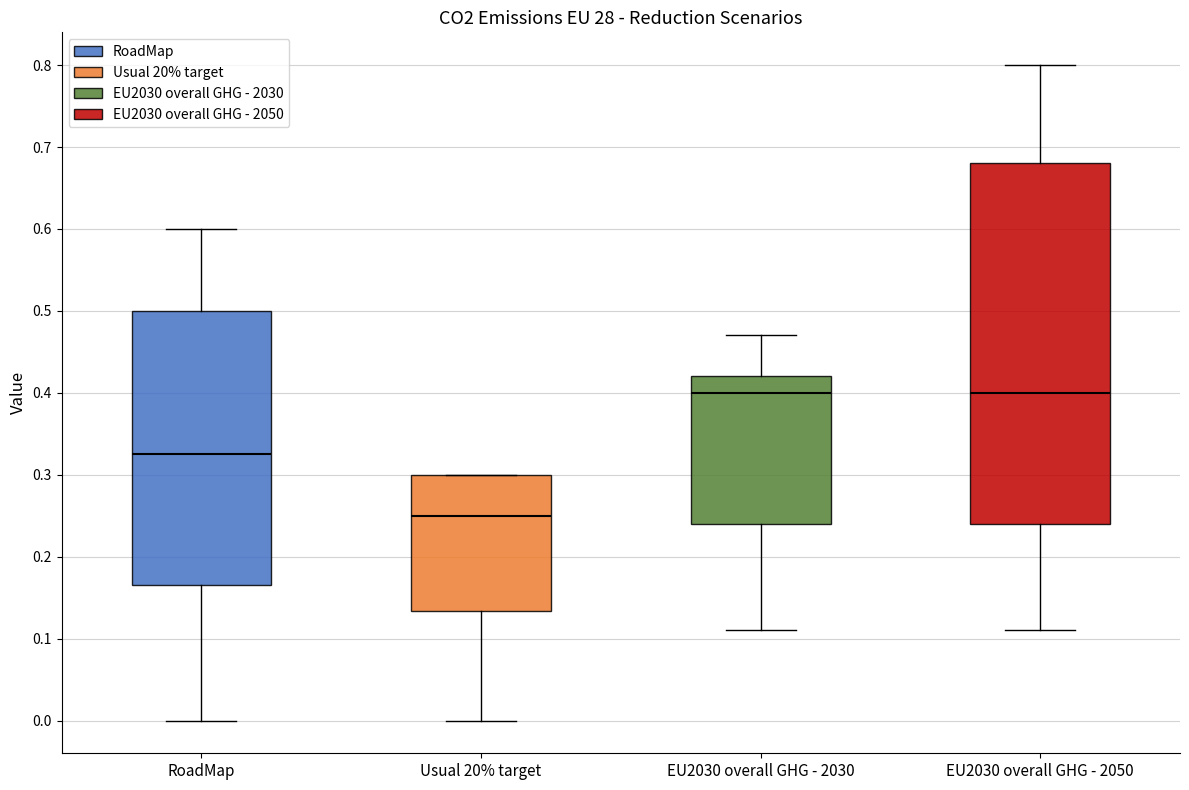

Reading left to right, read every box against the y-axis: the position of its median line, the range the box covers, and the ends of its whiskers. The values are not printed on the chart, so give them approximately, as read against the axis.

RoadMap: median 0.33, box 0.17 to 0.50, whiskers 0.00 to 0.60
Usual 20% target: median 0.25, box 0.13 to 0.30, whiskers 0.00 to 0.30
EU2030 overall GHG - 2030: median 0.40, box 0.24 to 0.42, whiskers 0.11 to 0.47
EU2030 overall GHG - 2050: median 0.40, box 0.24 to 0.68, whiskers 0.11 to 0.80